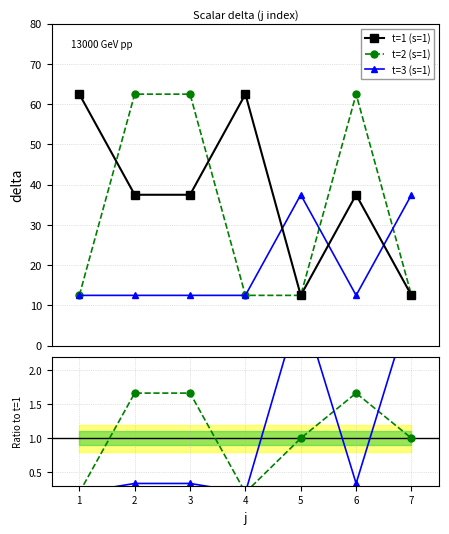

At which category is the sum across all series the highest?

2